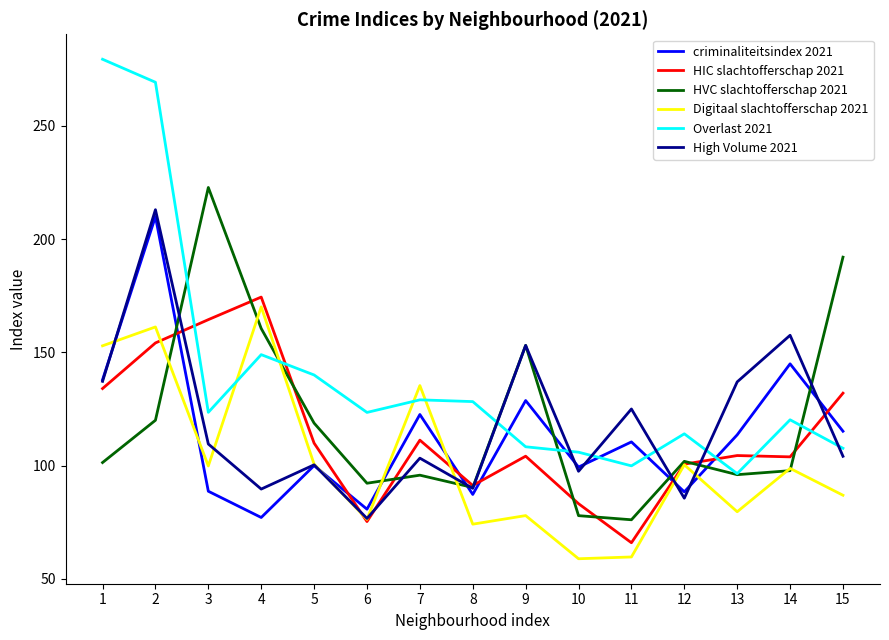

At how many categories does at least one series exceed 208?

3